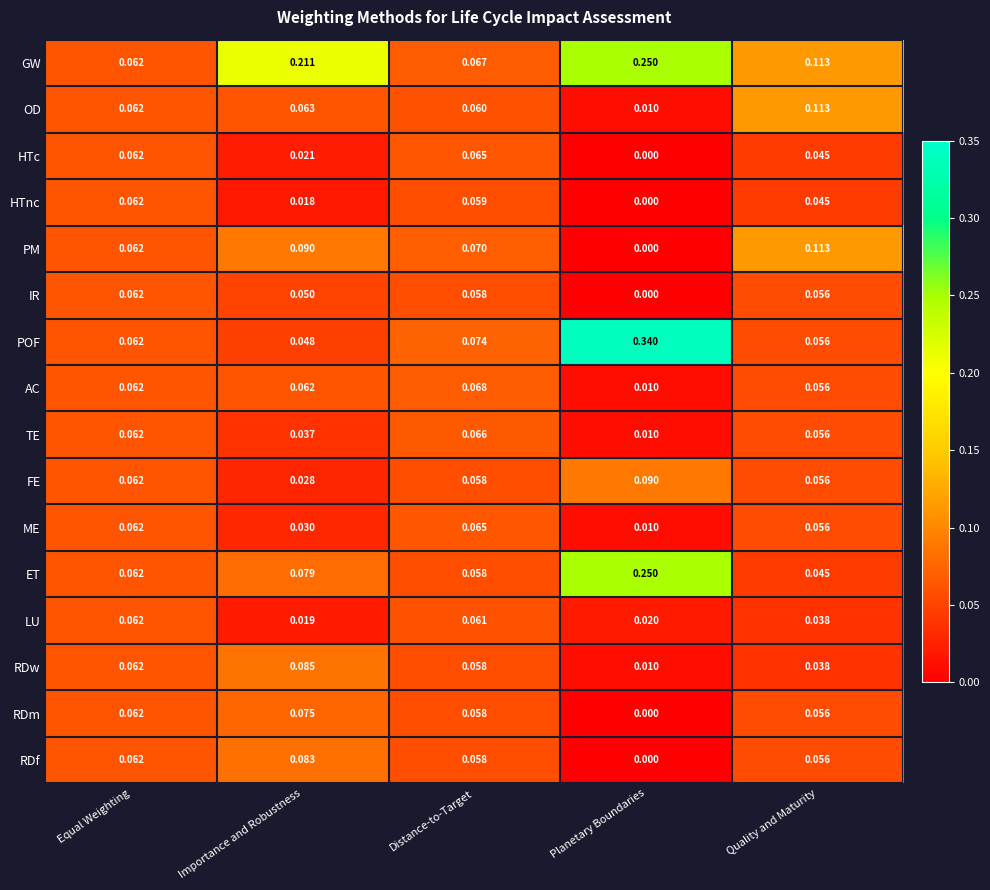

Rank the categories by RDw value from lowest to highest.

Planetary Boundaries, Quality and Maturity, Distance-to-Target, Equal Weighting, Importance and Robustness